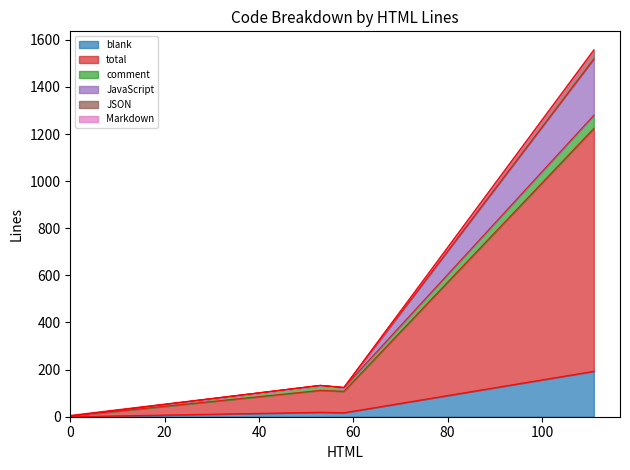

True or false: JSON and total intersect in this chart.

False